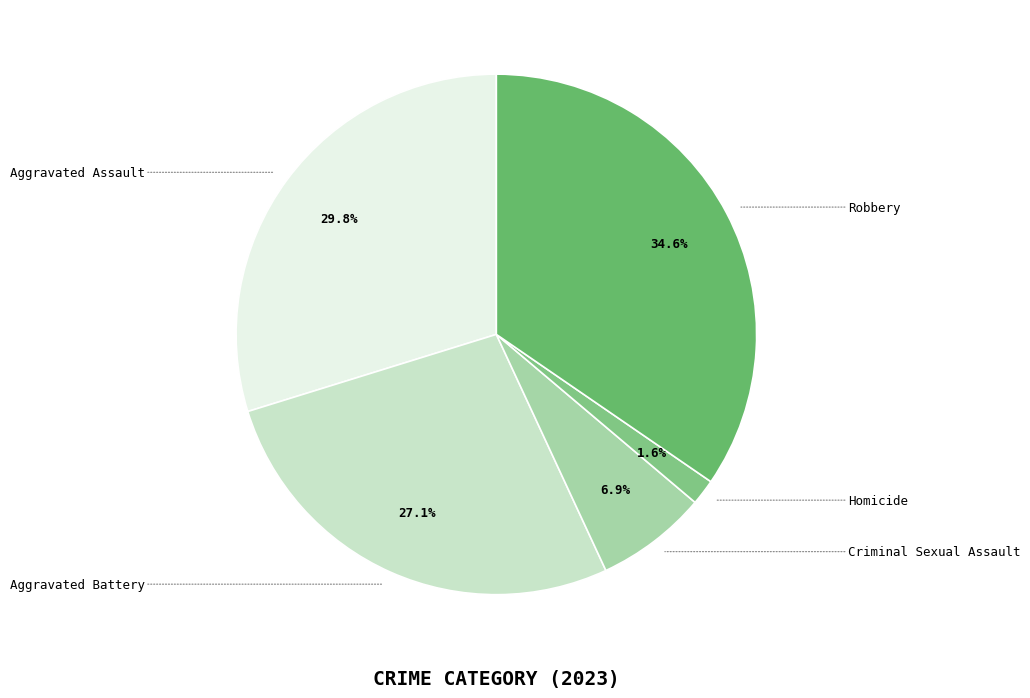

Rank the categories by value from highest to lowest.

Robbery, Aggravated Assault, Aggravated Battery, Criminal Sexual Assault, Homicide